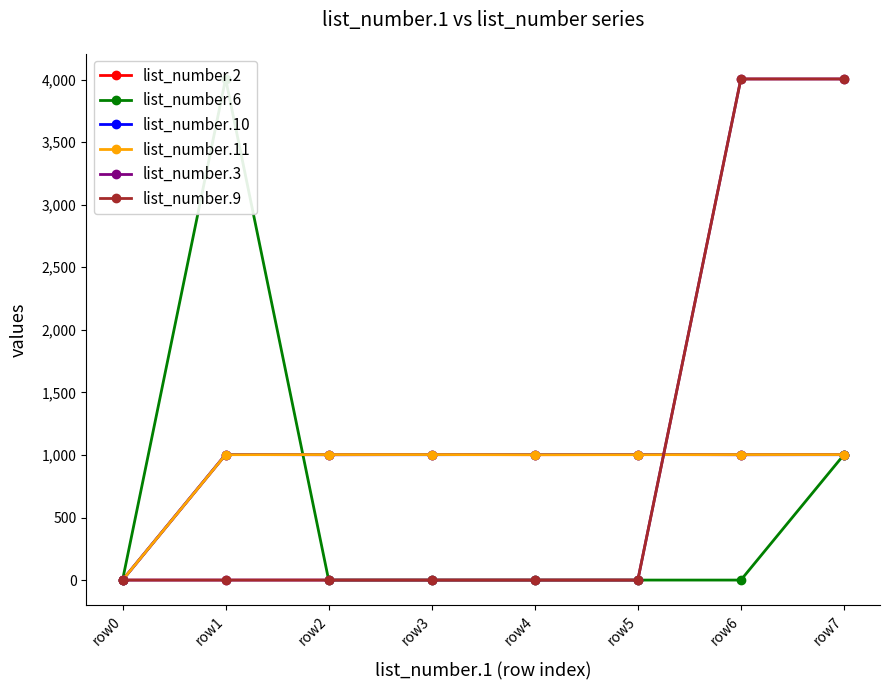

What is the value of the list_number.2 point at the 4th from the left?

1003